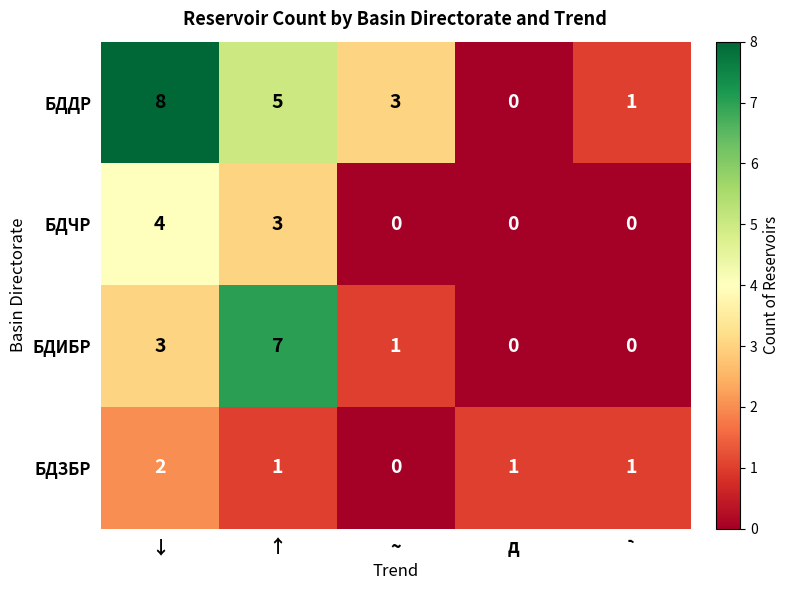

At which category is the sum across all series the highest?

↓